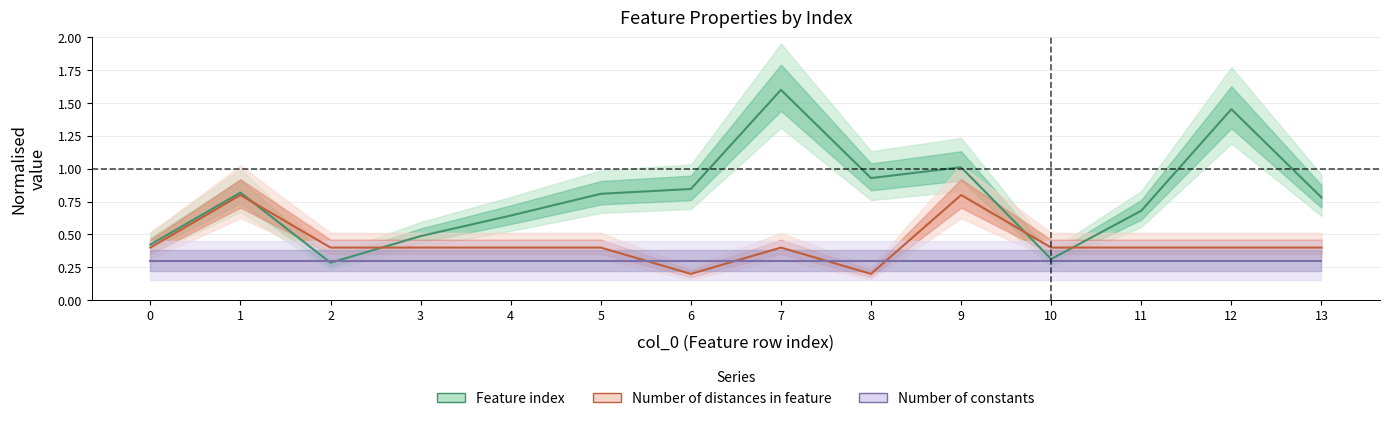

Between which two adjacent categories do Number of constants and Feature index first intersect?

1 and 2